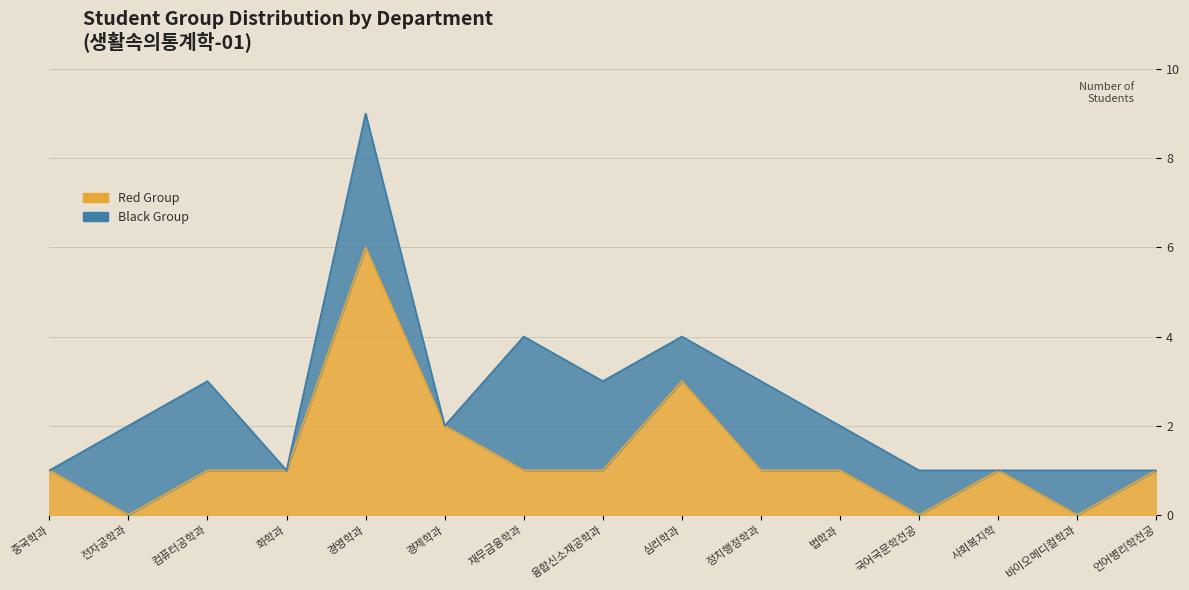

The chart shows a value of 1 at 중국학과. True or false?

True